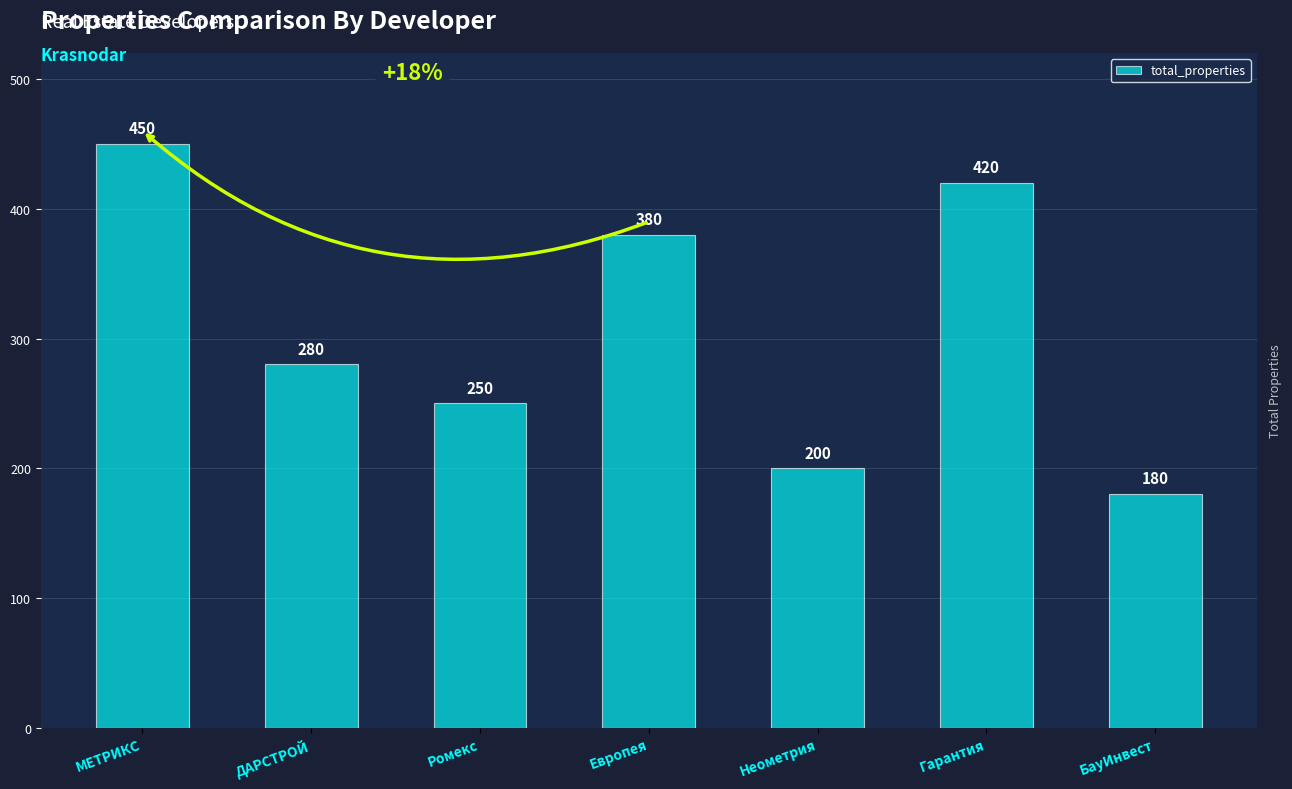

How many series are shown in this chart?

1